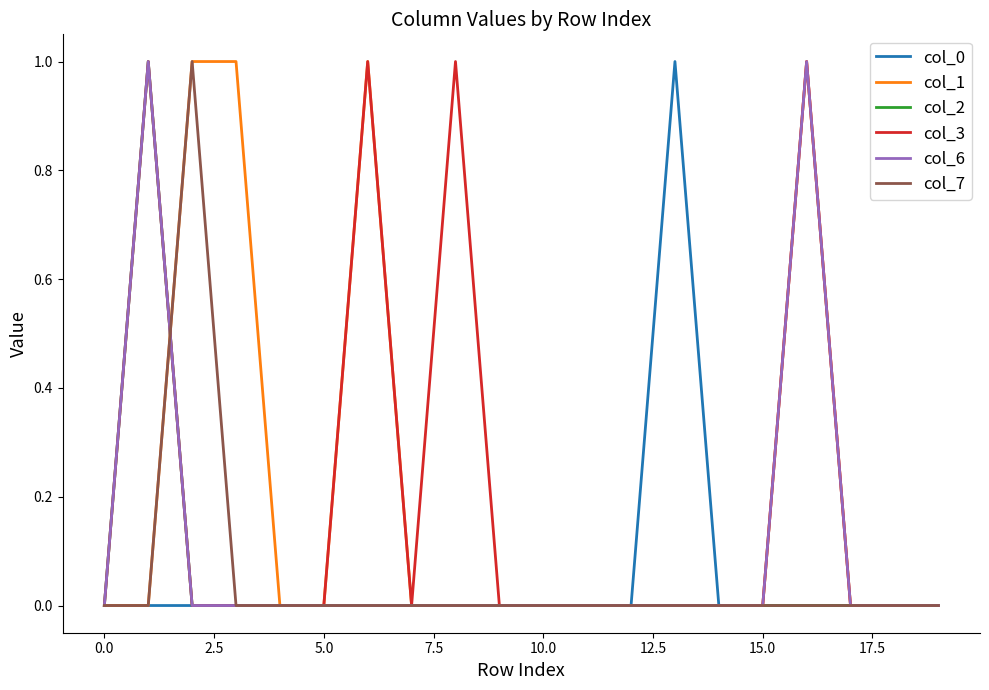

Reading right to left, what are all the values shown in this chart?

col_0: 0	0	0	0	0	0	1	0	0	0	0	0	0	0	0	0	0	0	0	0
col_1: 0	0	0	1	0	0	0	0	0	0	0	0	0	1	0	0	1	1	0	0
col_2: 0	0	0	0	0	0	0	0	0	0	0	0	0	0	0	0	0	0	1	0
col_3: 0	0	0	1	0	0	0	0	0	0	0	1	0	1	0	0	0	0	1	0
col_6: 0	0	0	1	0	0	0	0	0	0	0	0	0	0	0	0	0	0	1	0
col_7: 0	0	0	0	0	0	0	0	0	0	0	0	0	0	0	0	0	1	0	0